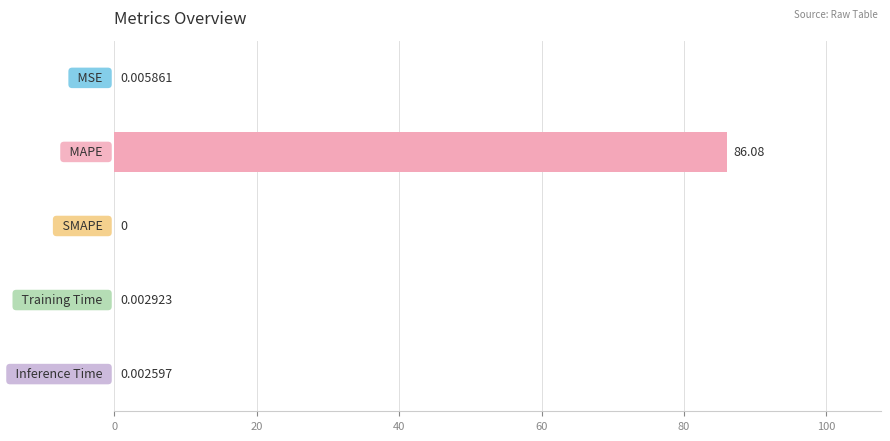

What is the sum of all values?

86.1